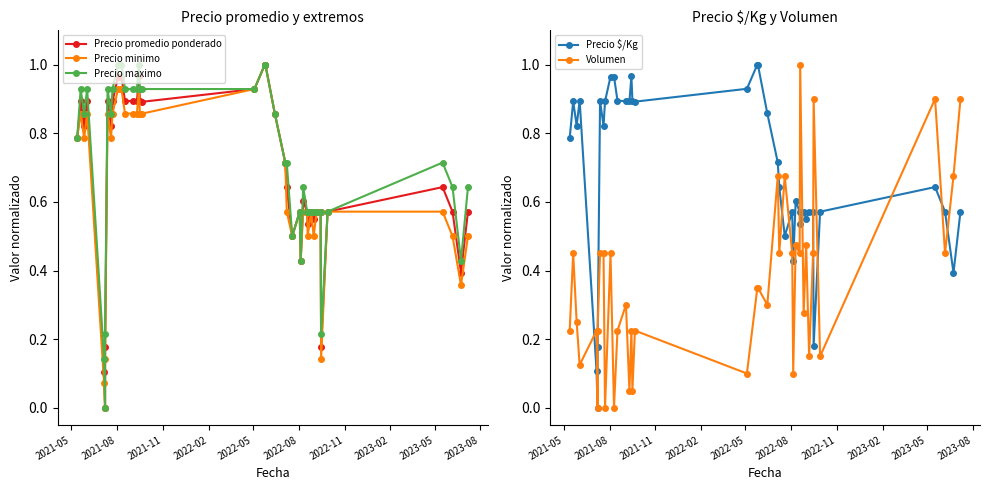

How many interior local valleys does the Precio $/Kg series have?

10